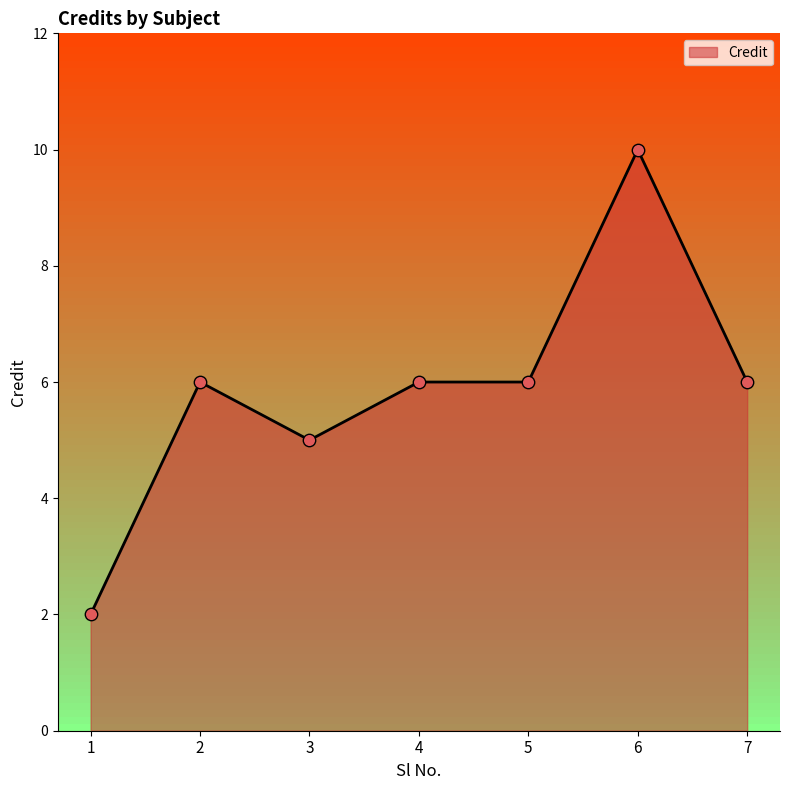

What is the change in value from 1 to 5?

+4